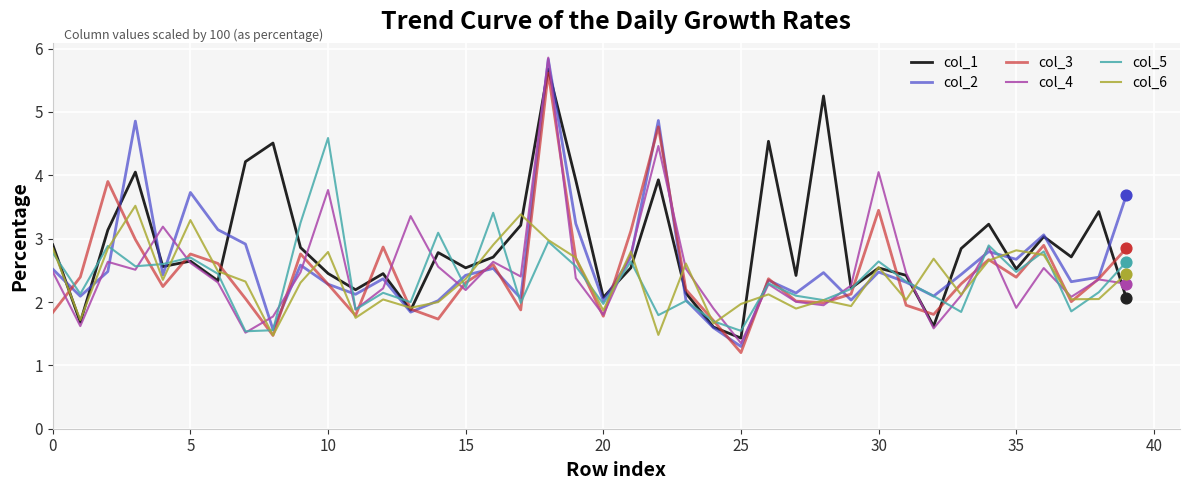

What are all the series names shown in the legend?

col_1, col_2, col_3, col_4, col_5, col_6